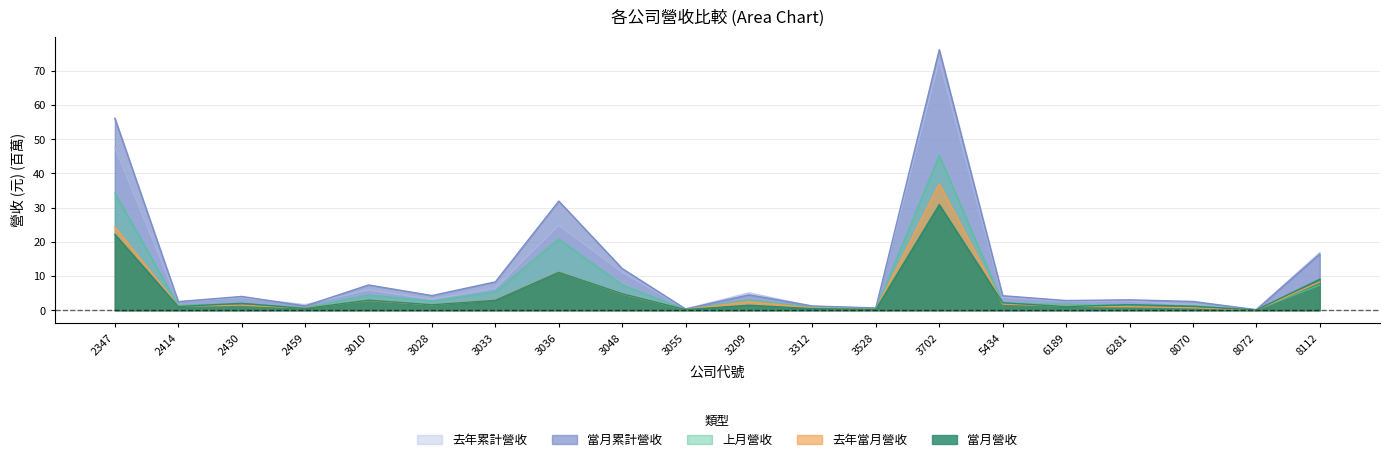

How many series are shown in this chart?

5